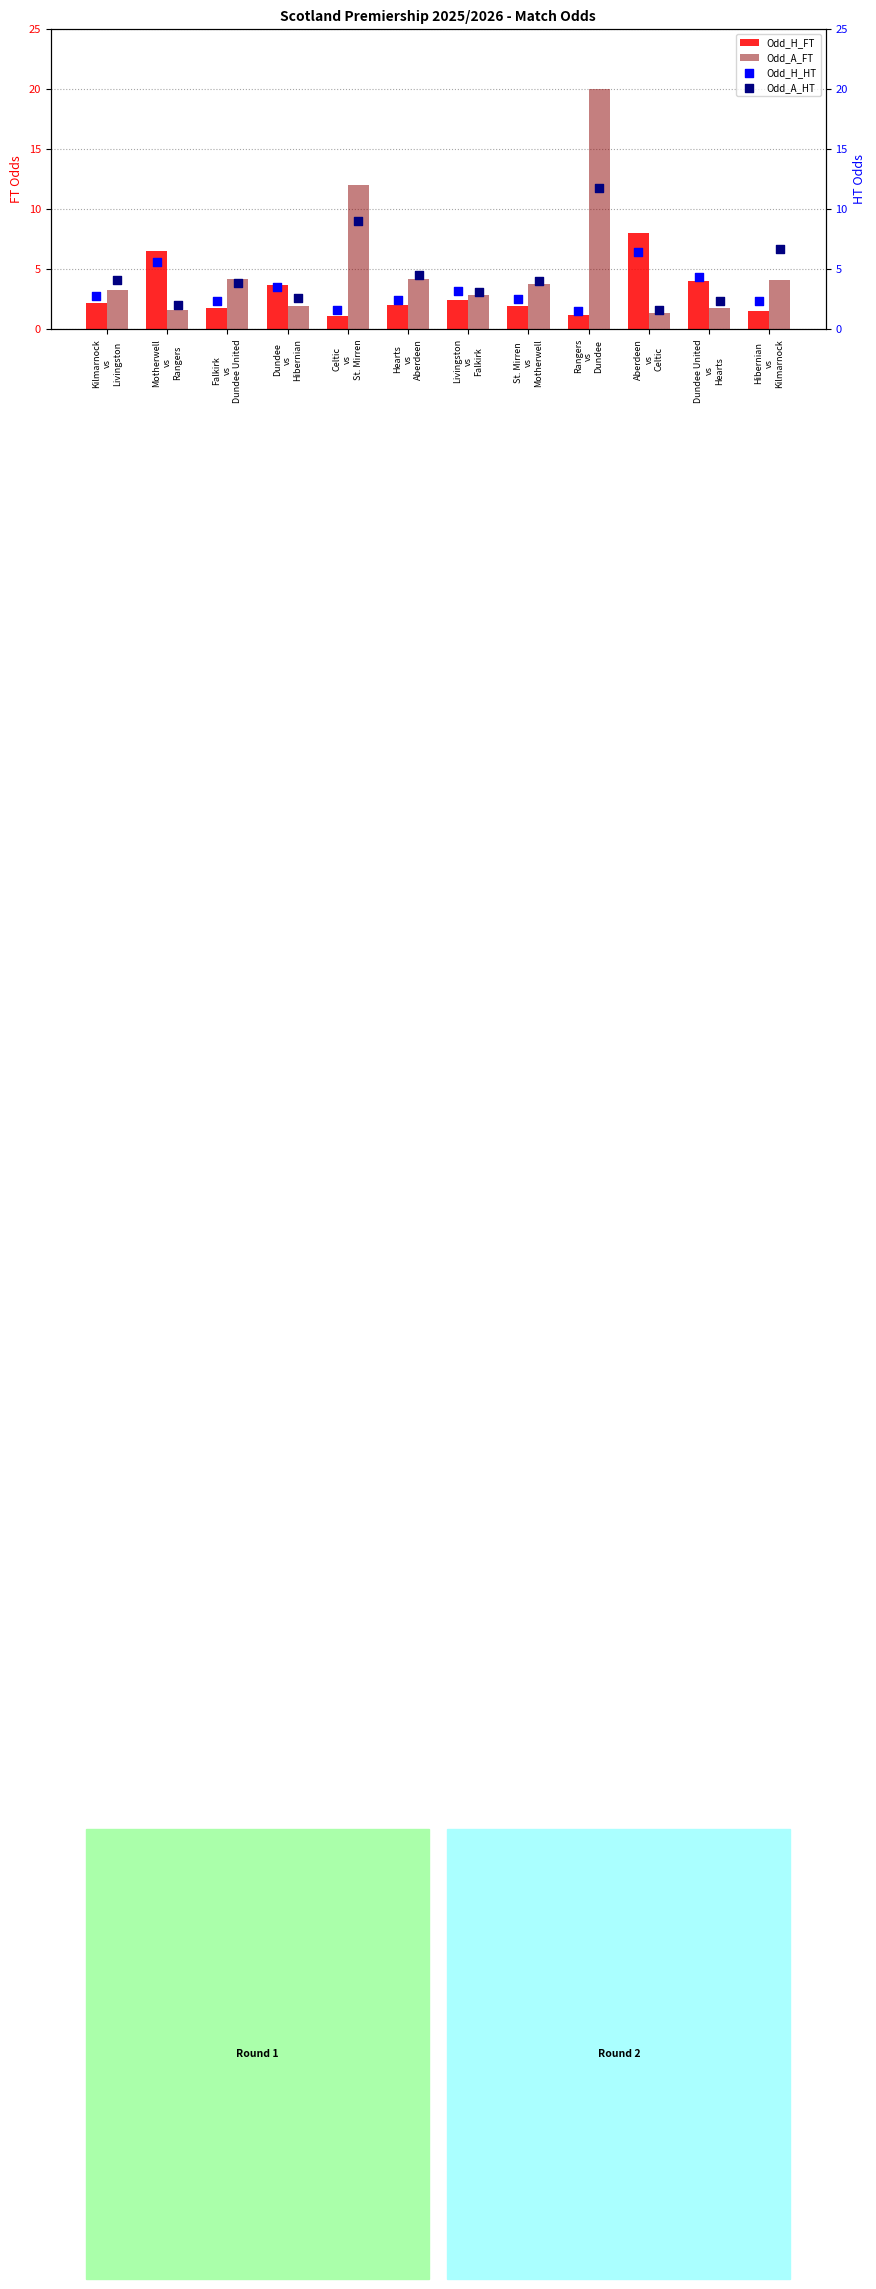

Which series has the largest total across all categories?

Odd_A_FT